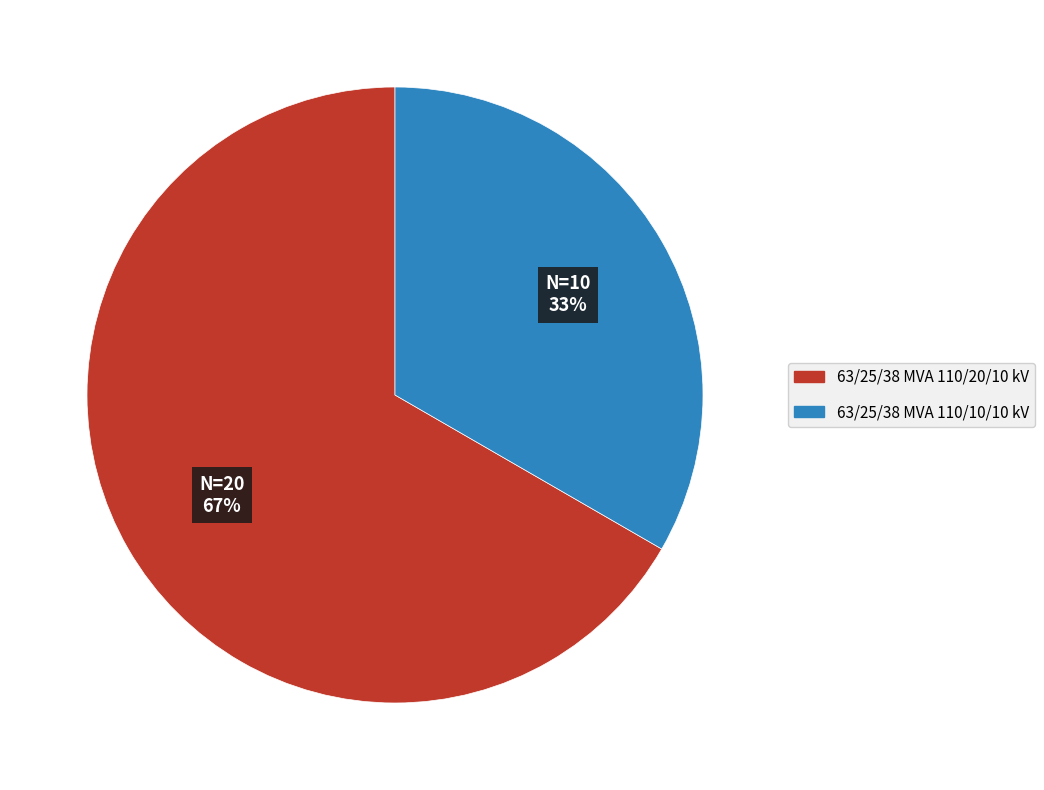

Rank the categories by value from lowest to highest.

63/25/38 MVA 110/10/10 kV, 63/25/38 MVA 110/20/10 kV